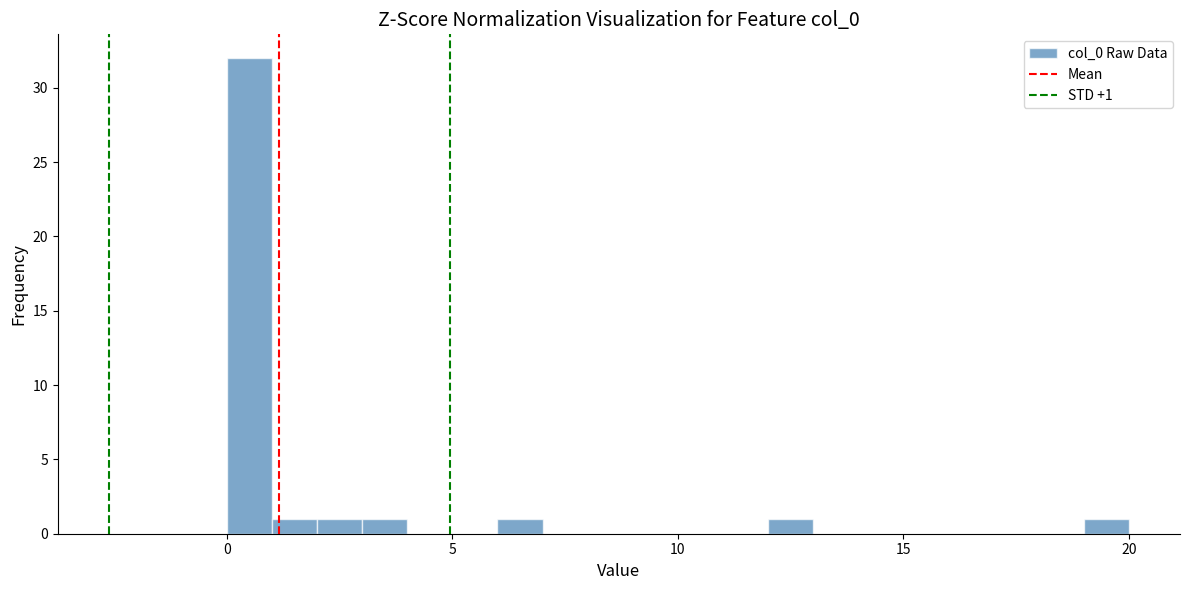

Read against the x-axis, roughly where is the centre of the tallest bar?

0.5